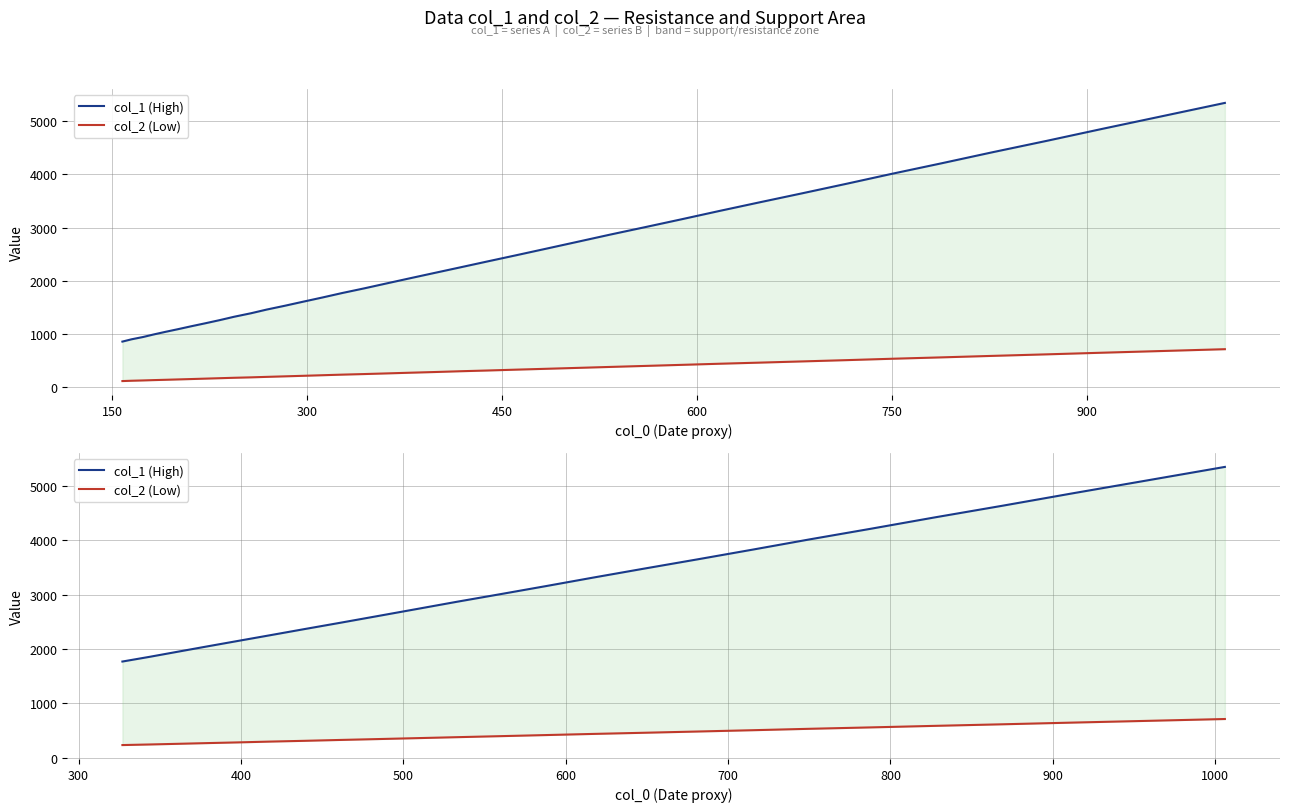

At 1050, list the series in order from largest to smallest.

col_1 (High), col_2 (Low)